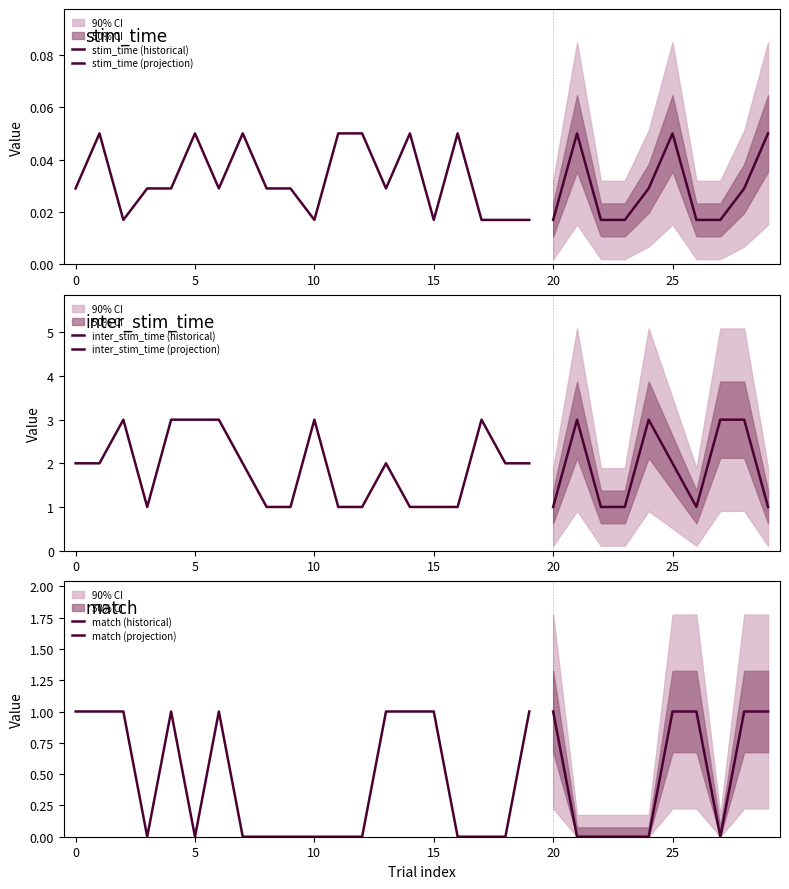

The value of stim_time at 9 is 0.0. True or false?

False